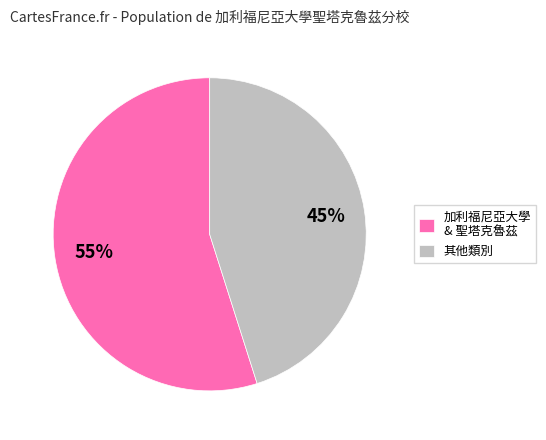

Combined, do 其他類別 and 加利福尼亞大學 & 聖塔克魯茲 account for over 50%?

Yes